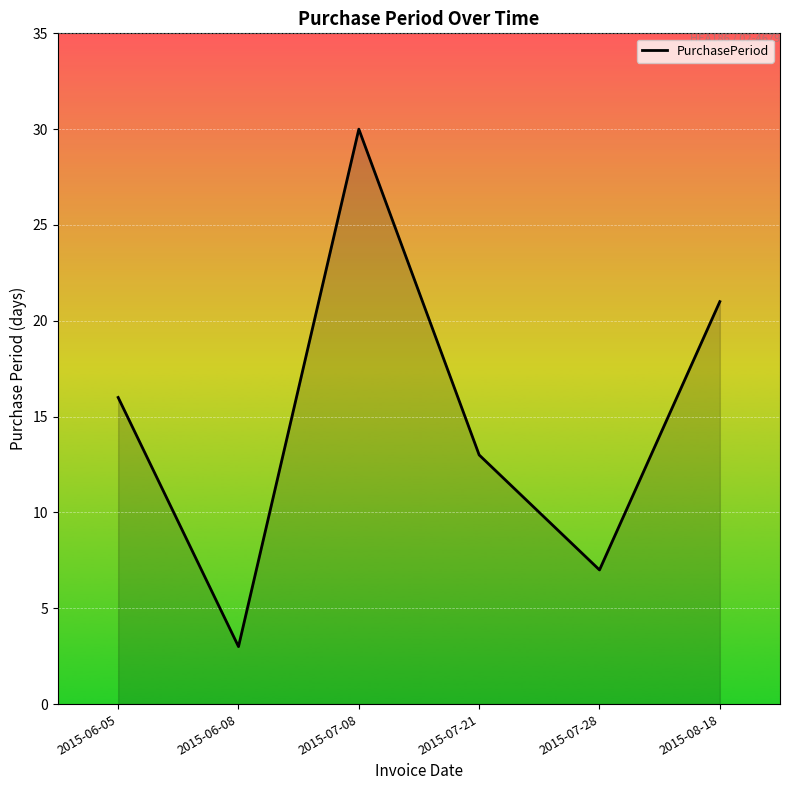

Does the chart have visible grid lines?

Yes